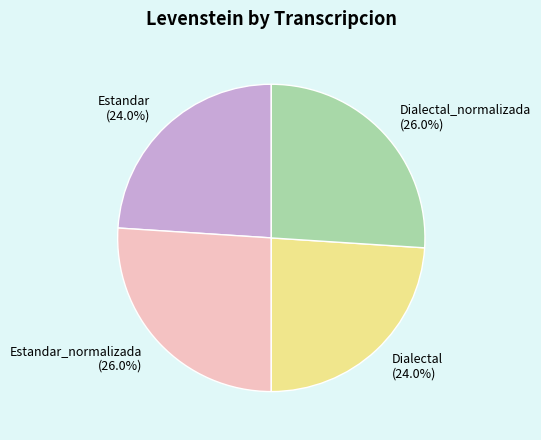

To the nearest percent, what percentage of the pie is Dialectal?

24%